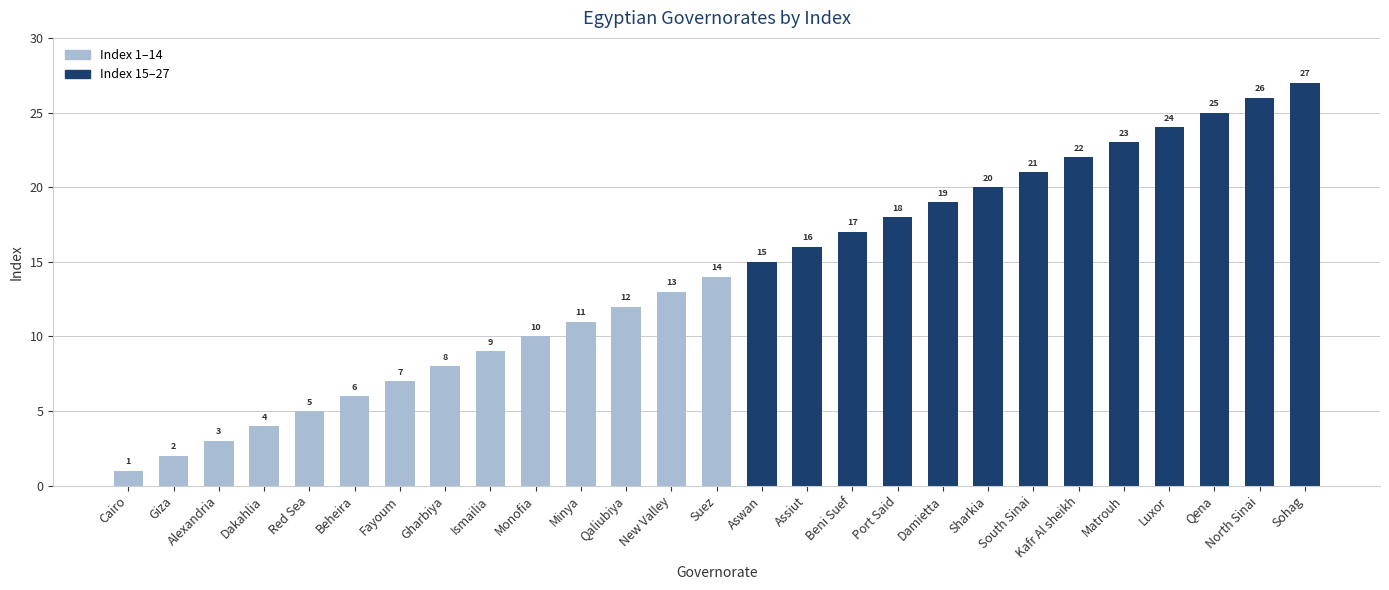

What is the change in value from Red Sea to Sohag?

+22